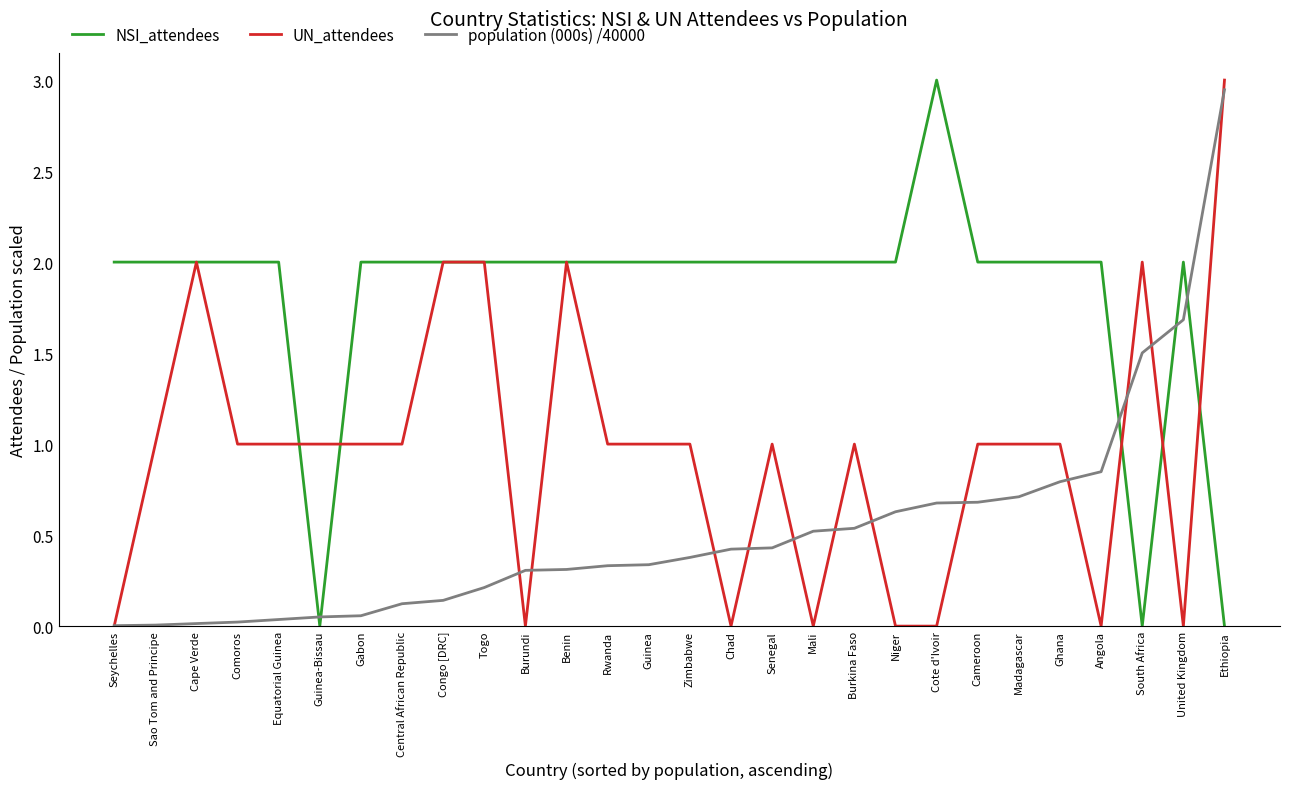

How many intersections are there between NSI_attendees and population (000s) /40000?

5